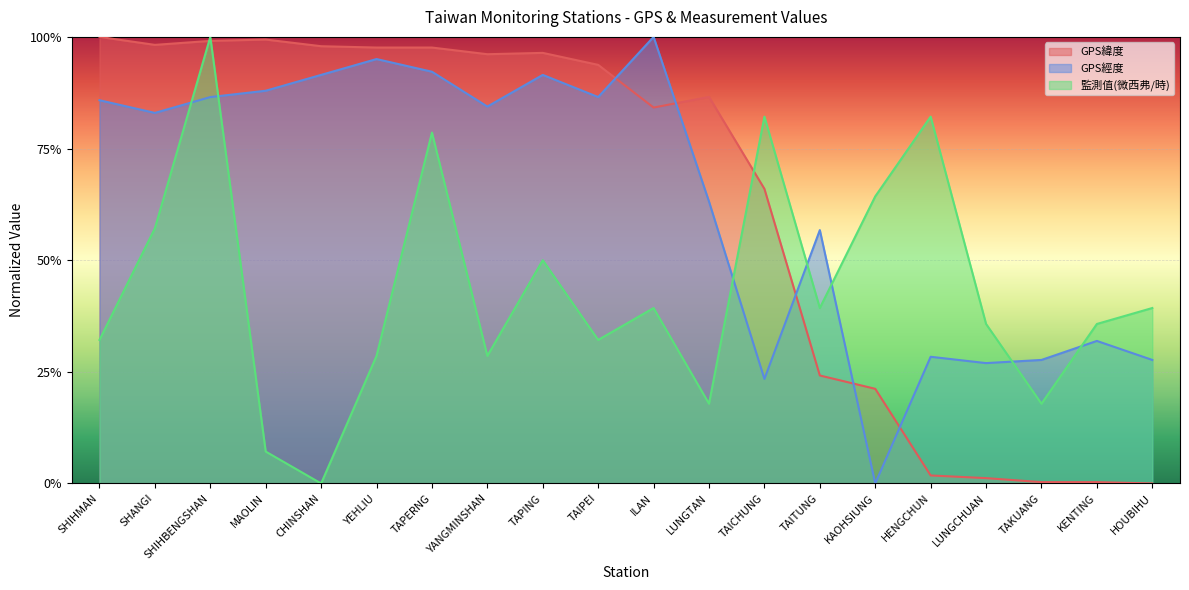

What is the difference between the GPS經度 values at YEHLIU and YANGMINSHAN?

0.1